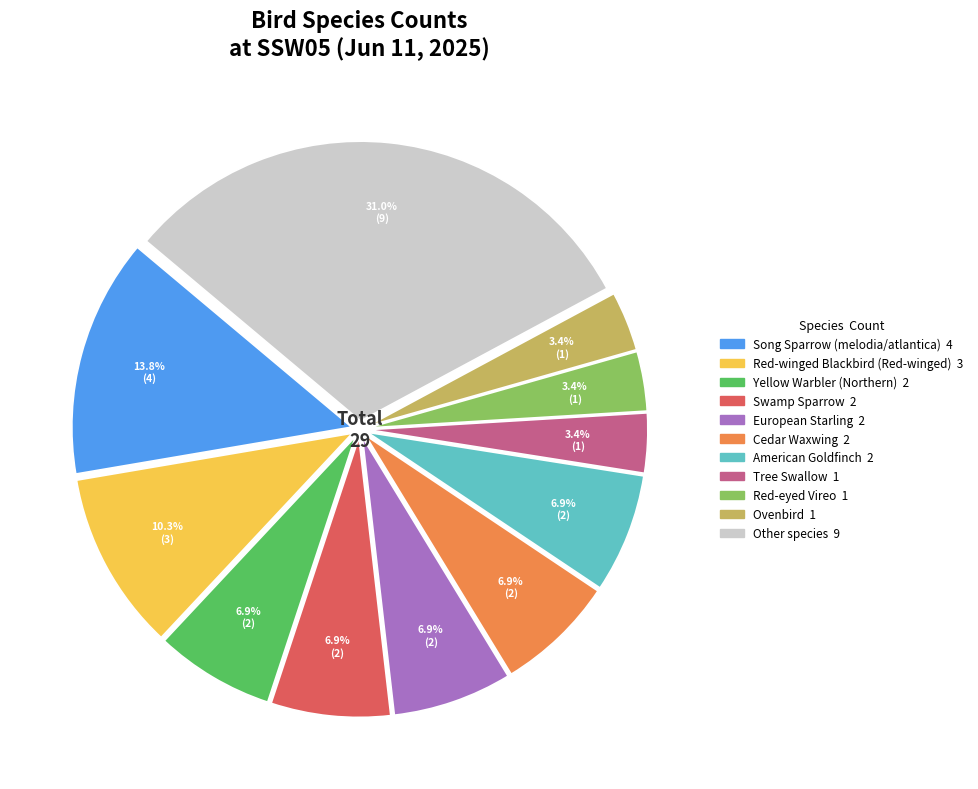

Does any single category account for the majority?

No